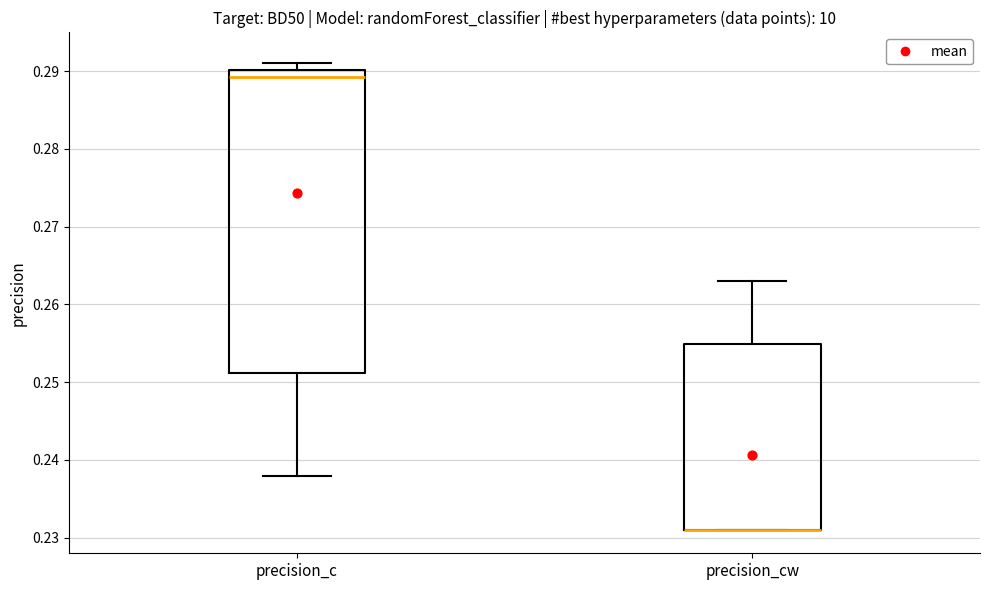

Comparing the boxes themselves (not the whiskers), which one is the tallest?

precision_c